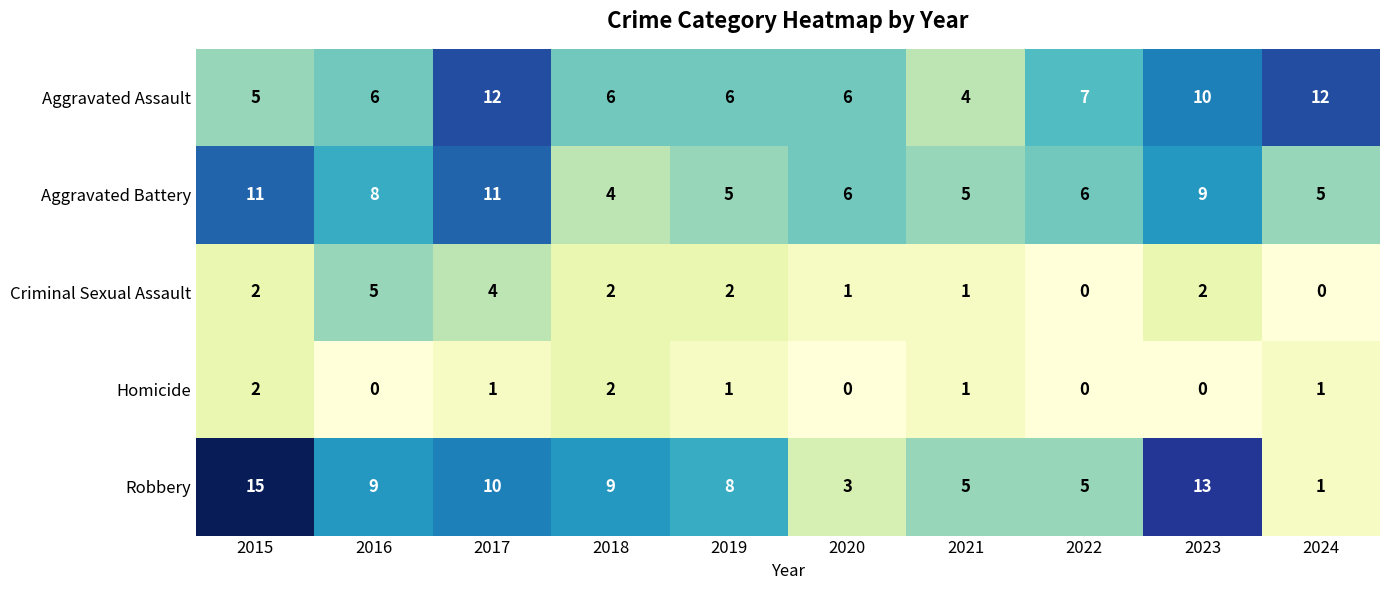

Read the Aggravated Assault value at 2016.

6